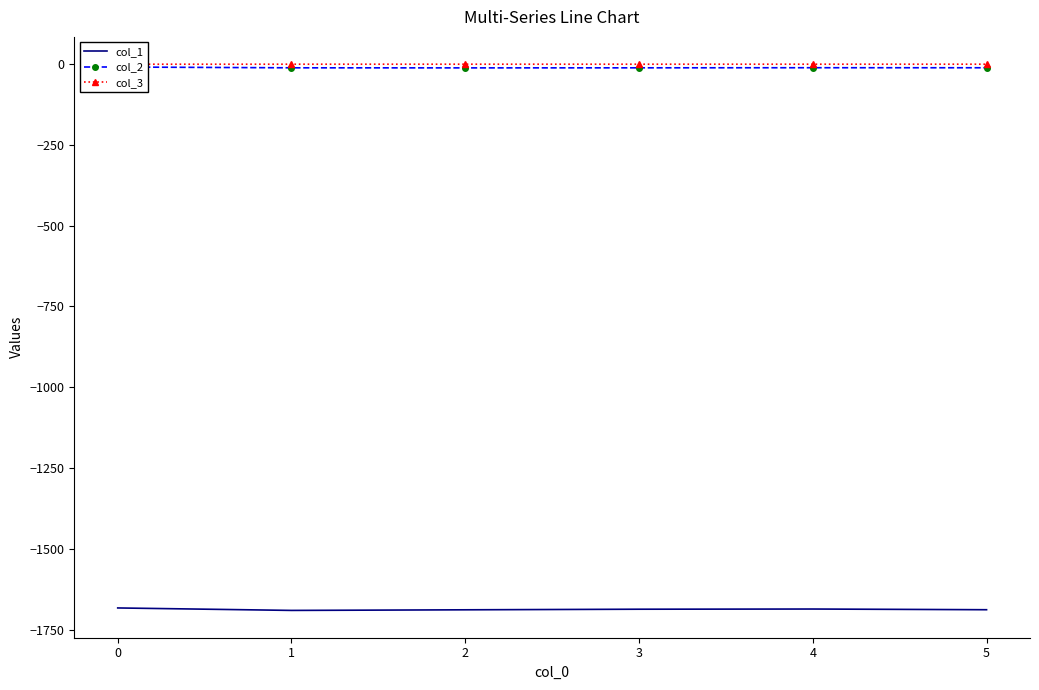

The value of col_1 at 4 is -1686.5. True or false?

True